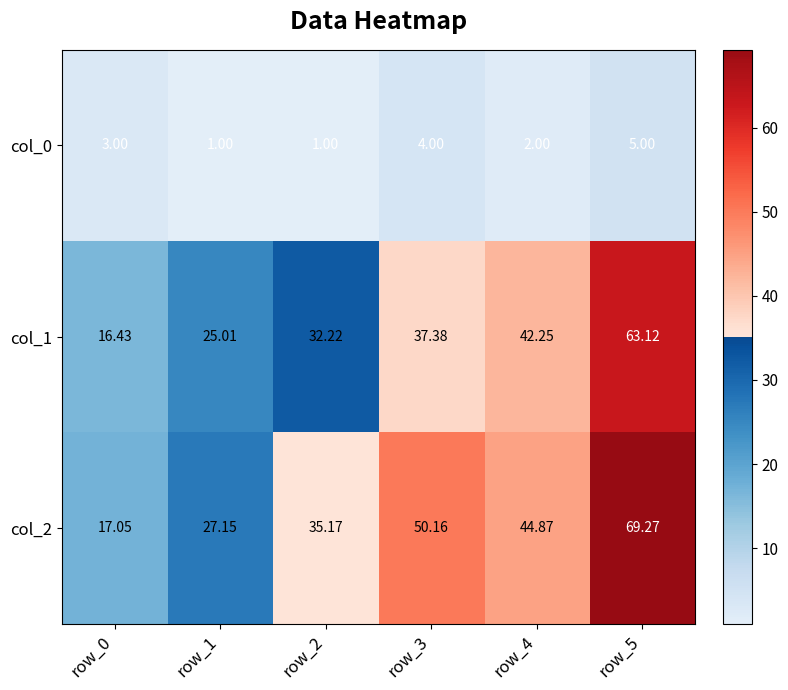

Is the value of col_0 at row_4 greater than the value of col_2 at row_2?

No